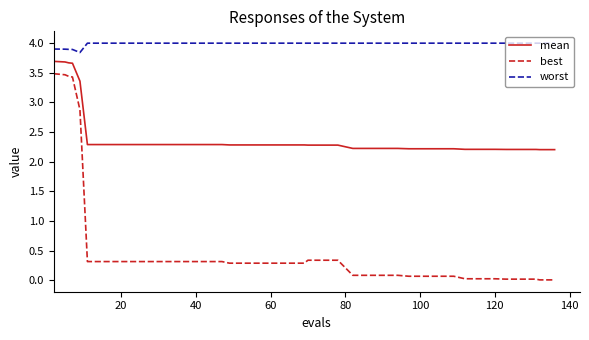

Rank the series by their maximum value, from highest to lowest.

worst, mean, best